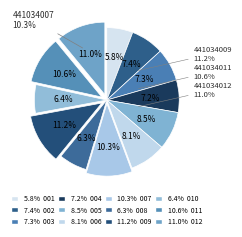

What percentage is NOT represented by 441034012?

89.0%